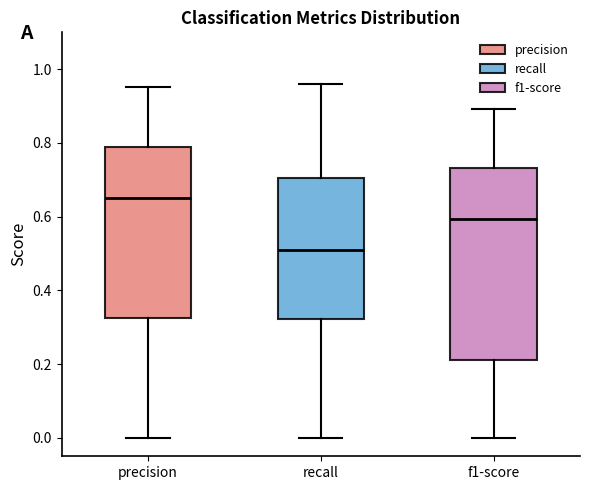

Reading left to right, read every box against the y-axis: the position of its median line, the range the box covers, and the ends of its whiskers. The values are not printed on the chart, so give them approximately, as read against the axis.

precision: median 0.66, box 0.32 to 0.78, whiskers 0.00 to 0.96
recall: median 0.50, box 0.32 to 0.70, whiskers 0.00 to 0.96
f1-score: median 0.60, box 0.22 to 0.74, whiskers 0.00 to 0.90